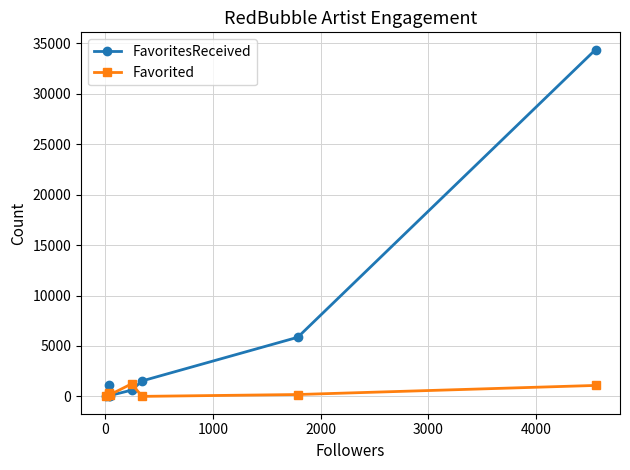

What is the lowest value of the Favorited series?

1